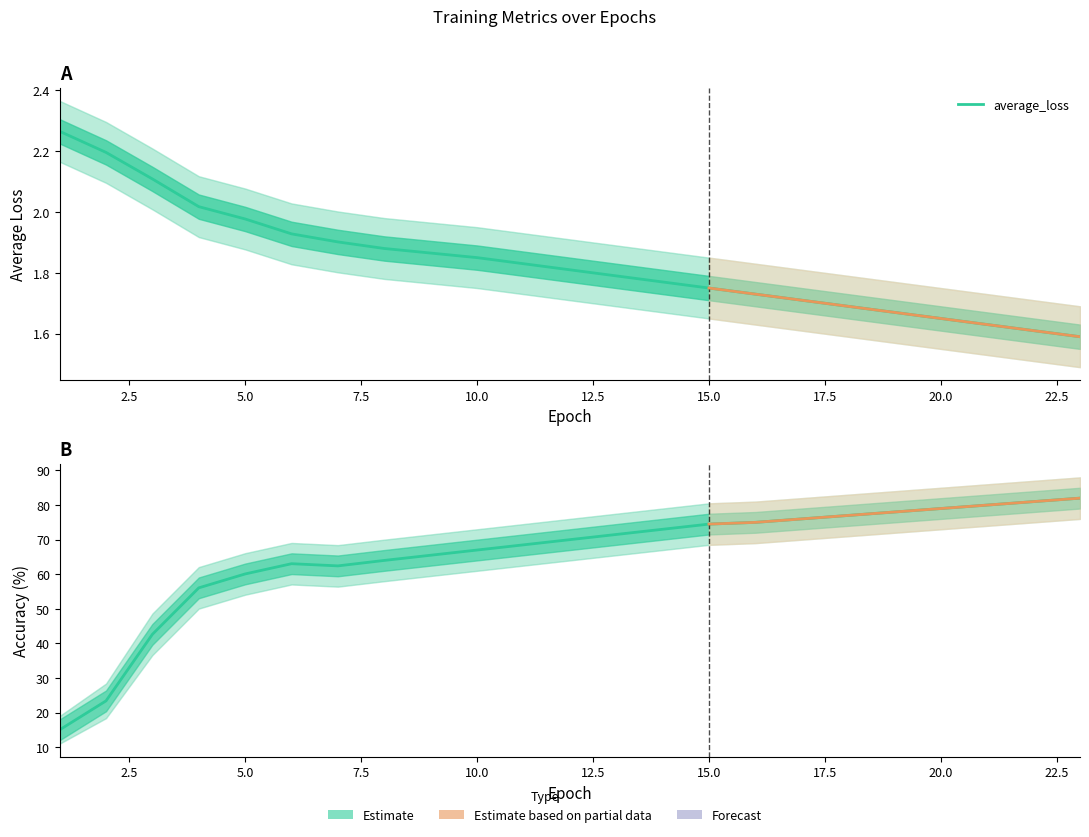

Which series has the largest range (max minus min)?

accuracy